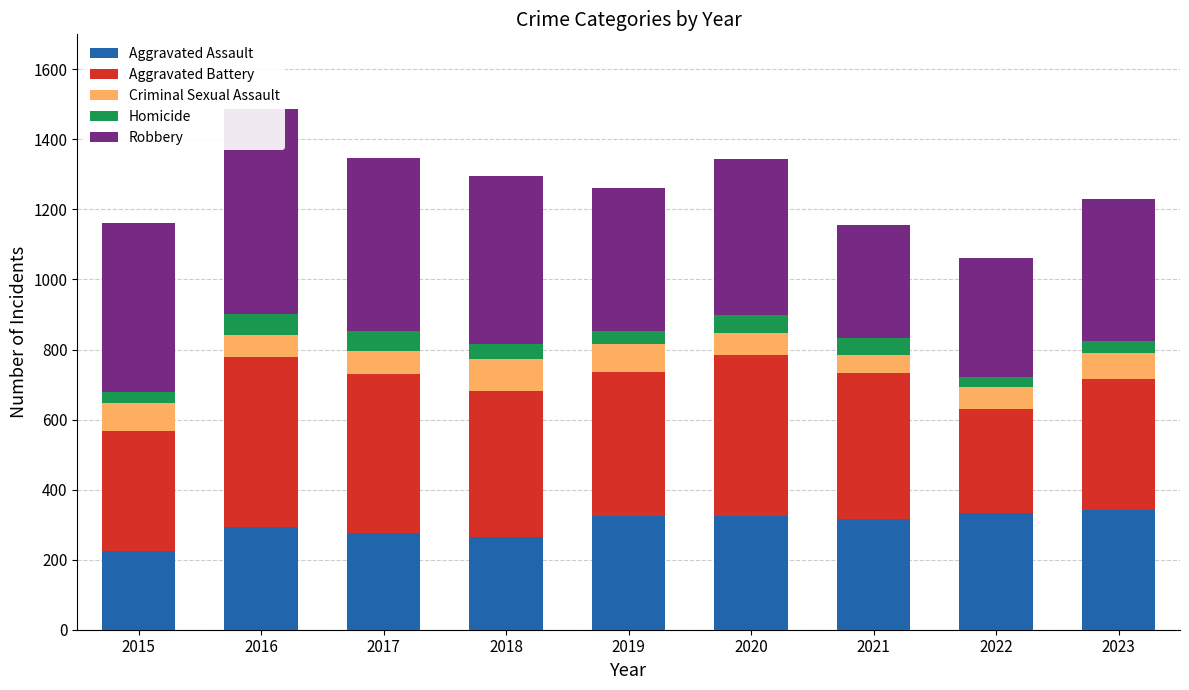

What is the greatest value displayed?

585